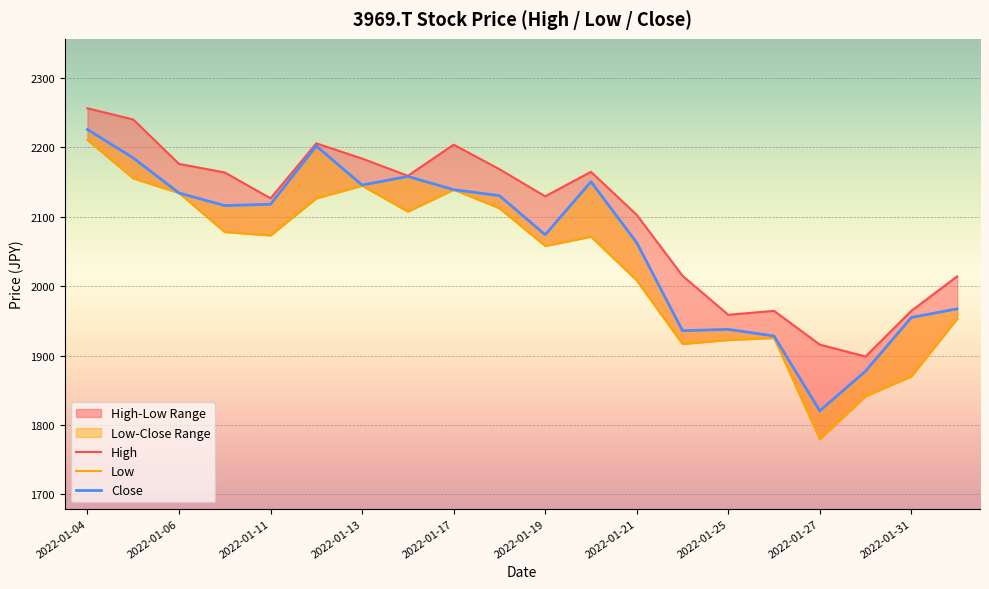

Which series has the largest range (max minus min)?

Low